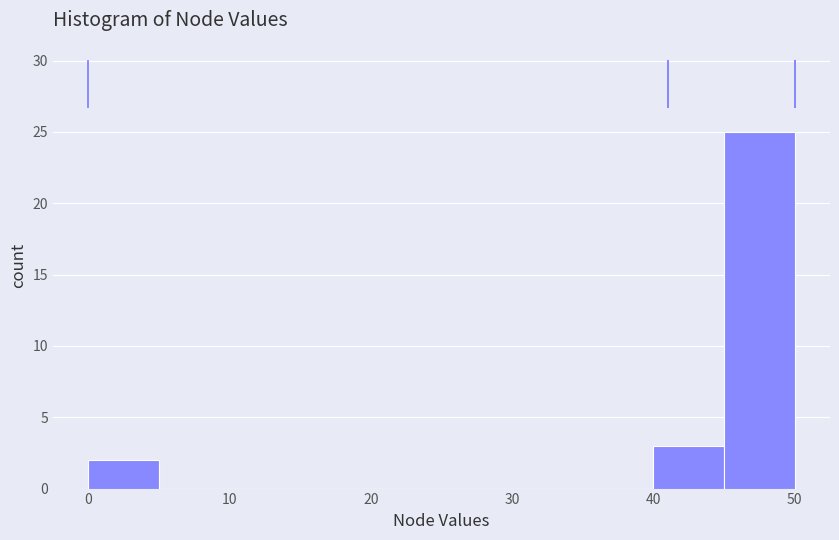

Over which range of the x-axis is the bar tallest?

45 to 50